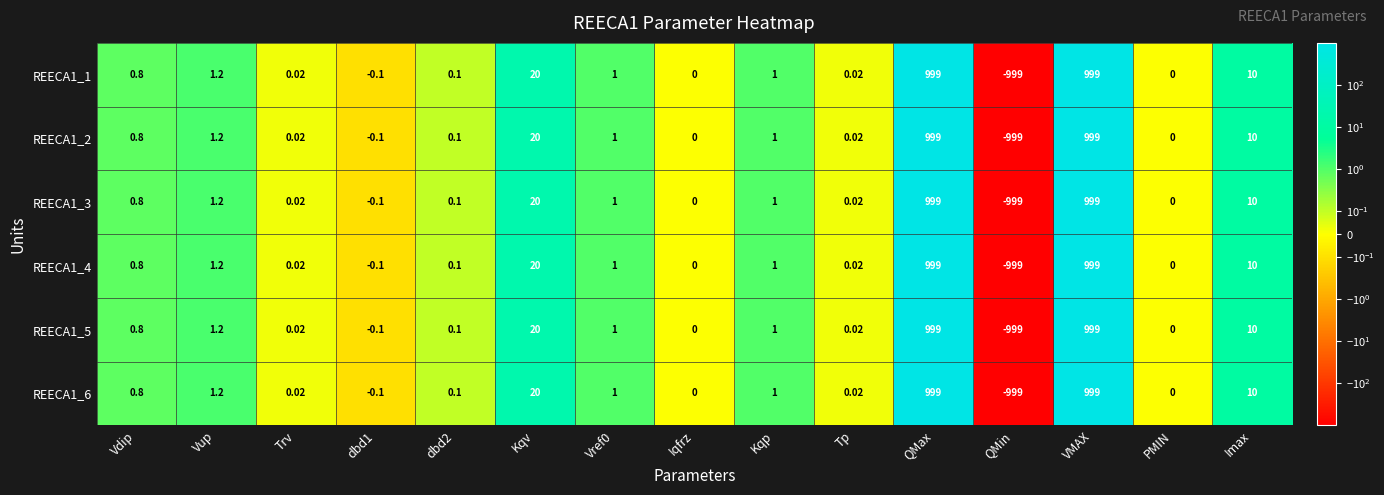

Which category has the lowest value in the REECA1_6 series?

QMin